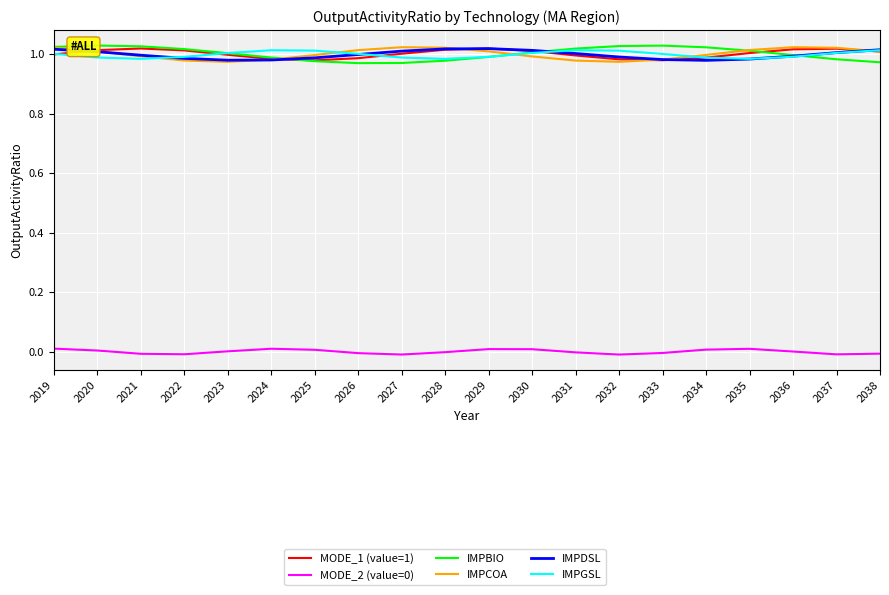

The value of IMPDSL at 2030 is 1.0. True or false?

True